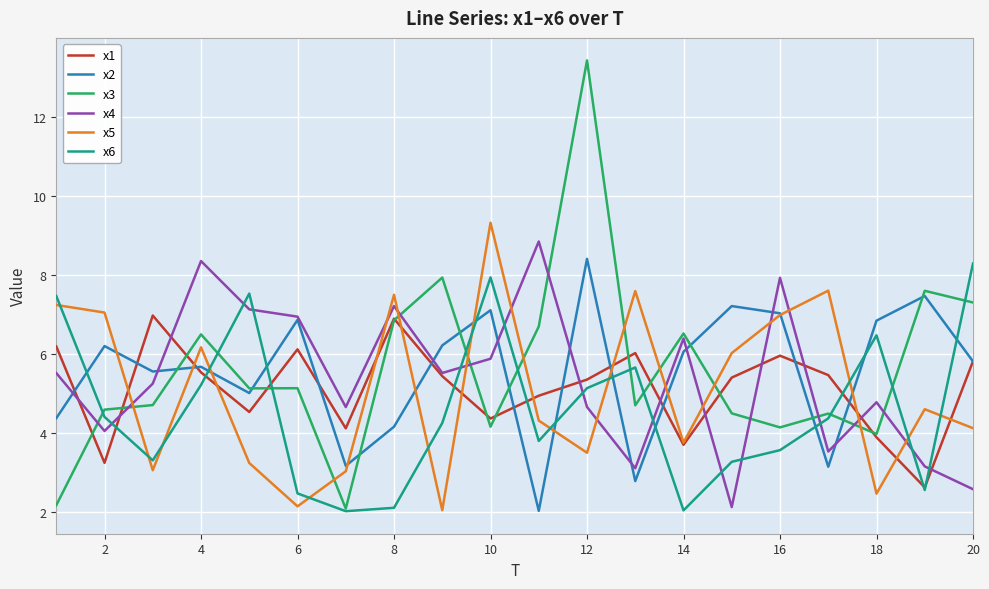

What is the minimum value shown in the chart?

2.0